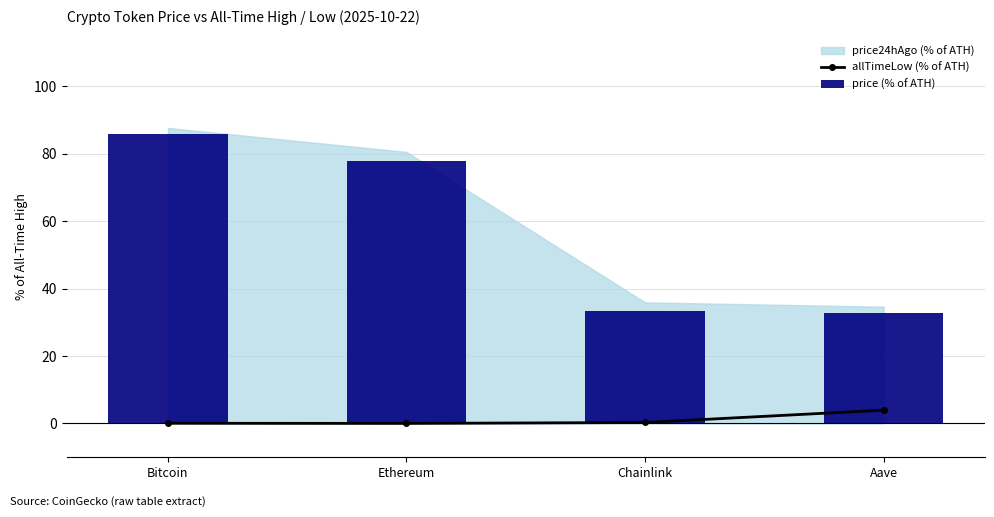

Which series has the widest spread of values?

price (% of ATH)